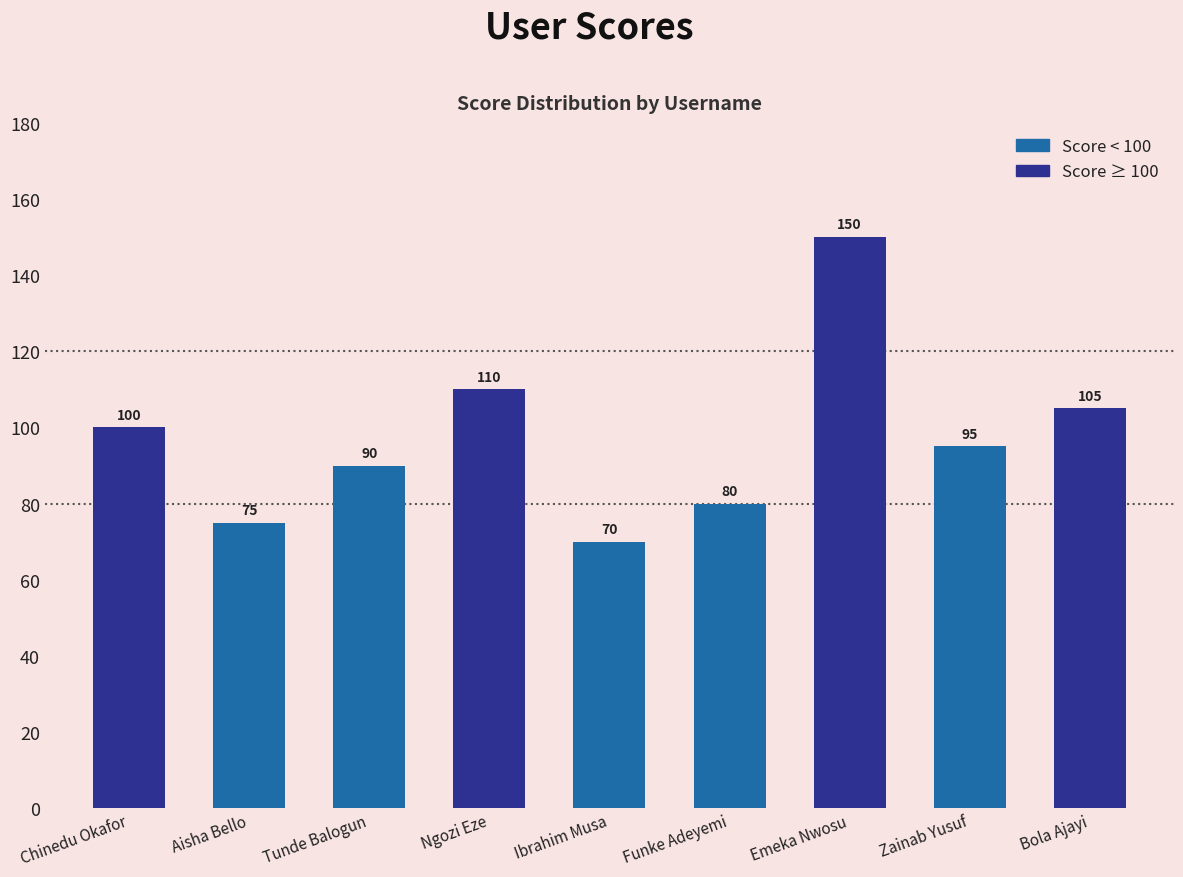

What is the difference between the second highest and second lowest values?

35